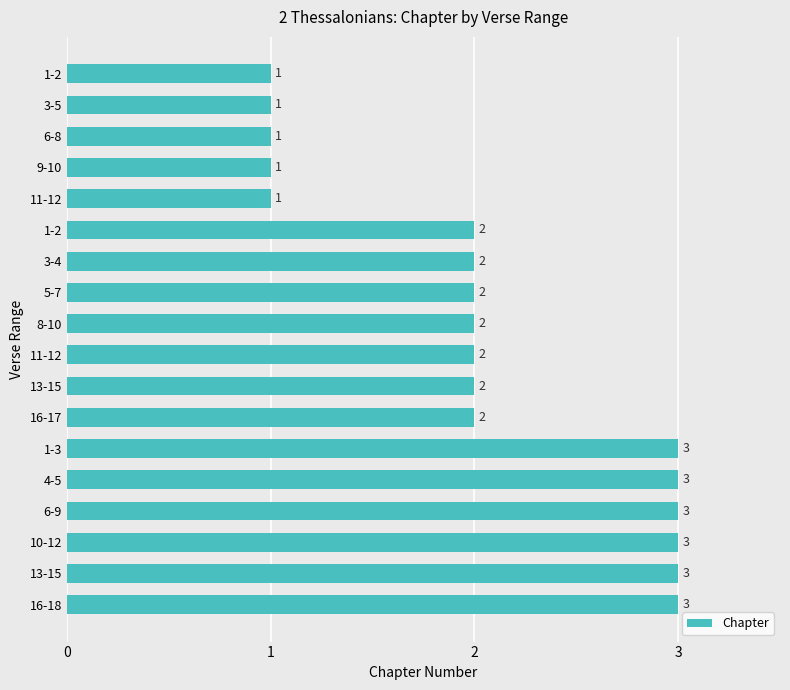

Count the values in the range 1 to 3.

18